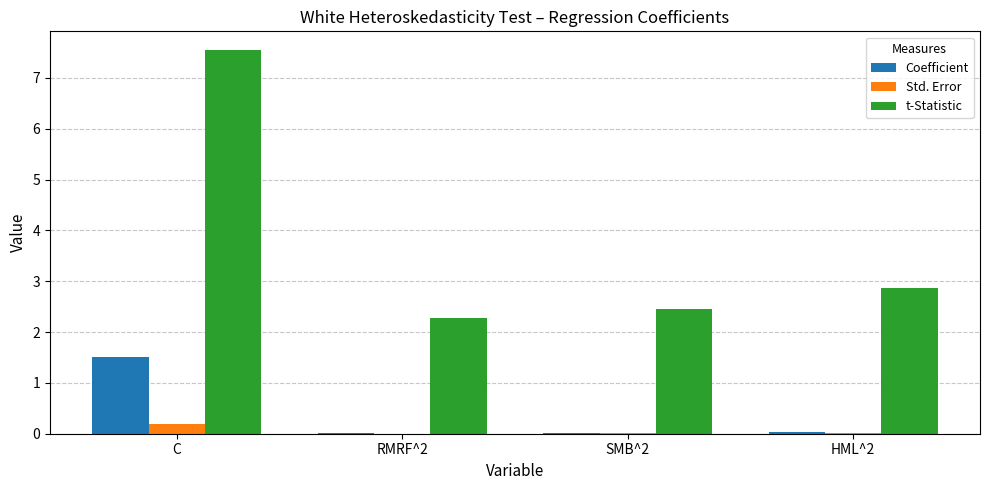

Between C and HML^2, which series saw the biggest shift?

t-Statistic